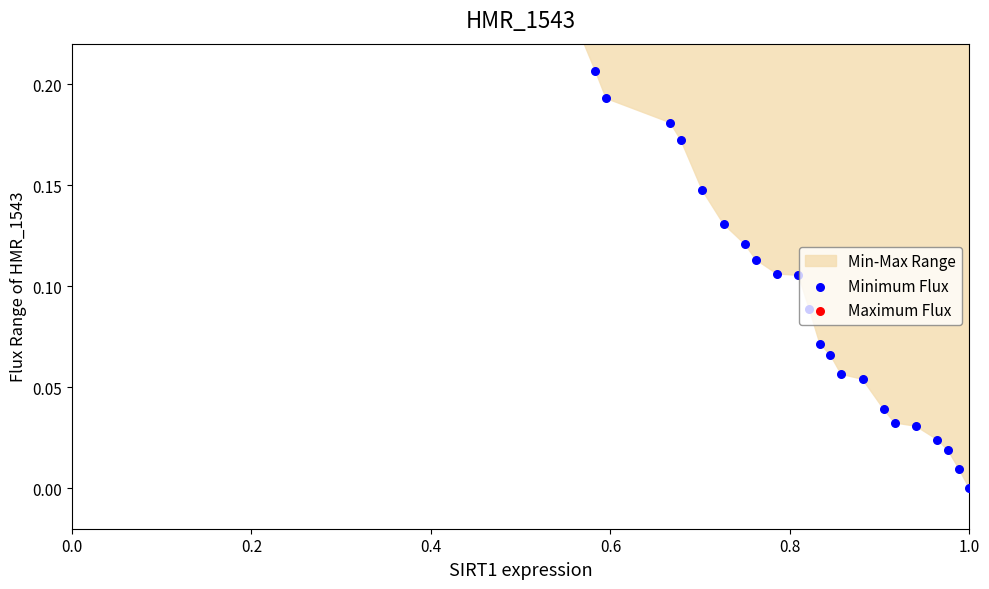

Is the value of Maximum Flux at 37 greater than the value of Minimum Flux at 24?

Yes